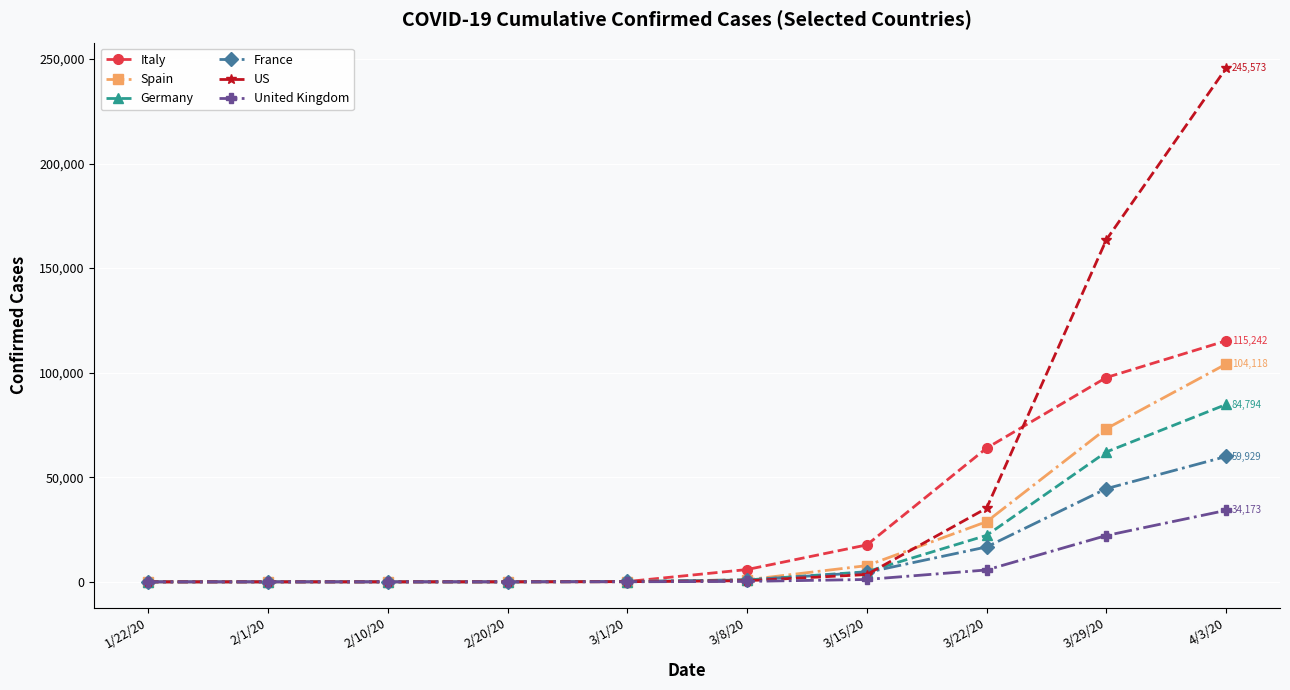

The value of Italy at 3/22/20 is 102710. True or false?

False